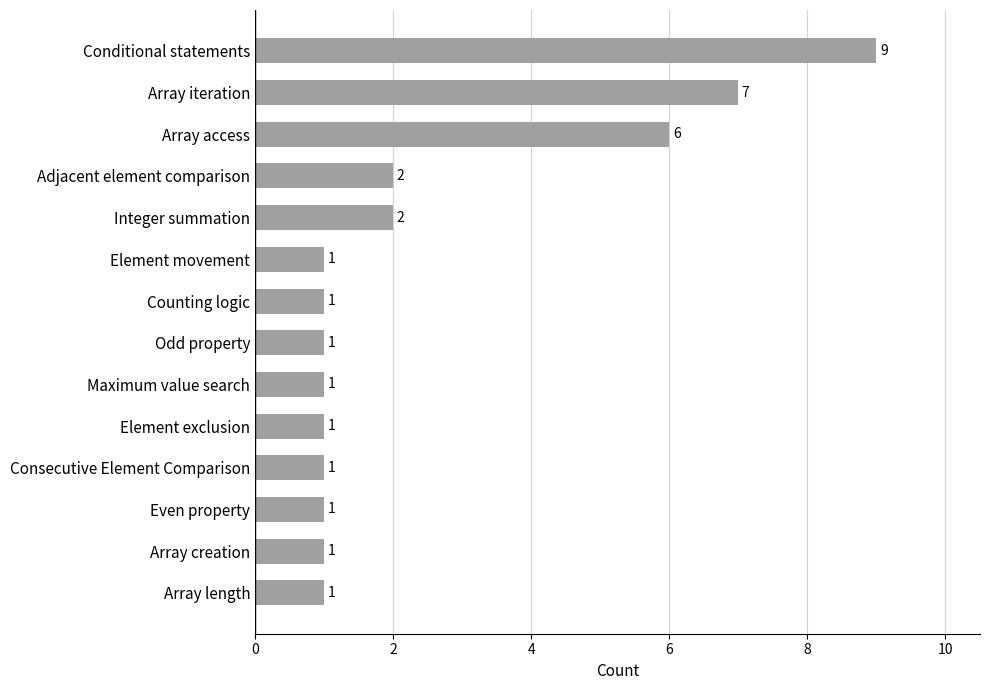

At which label is the value closest to 5?

Array access